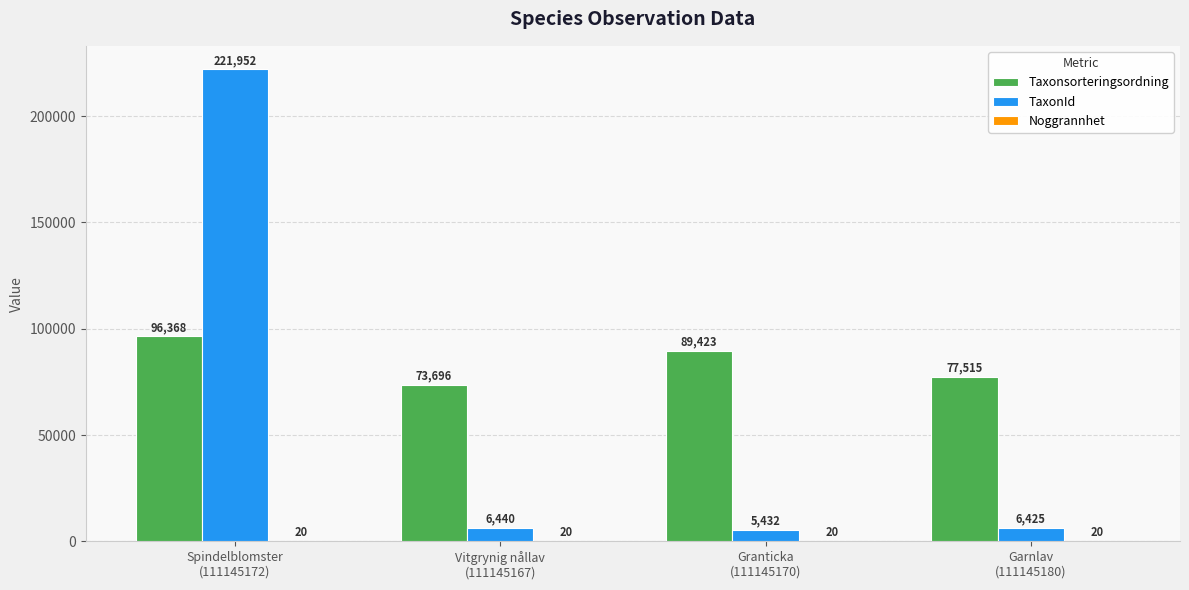

Are the bars grouped side by side (vs. stacked)?

Yes